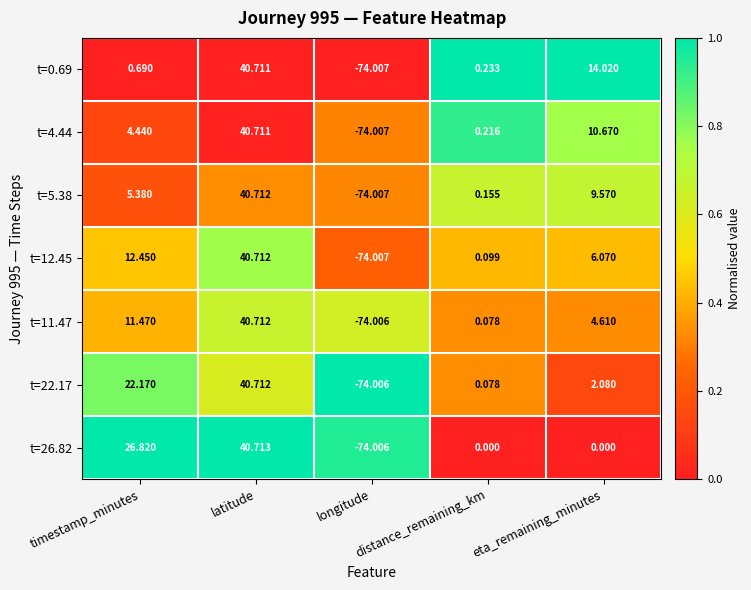

Which series has the widest spread of values?

t=0.69